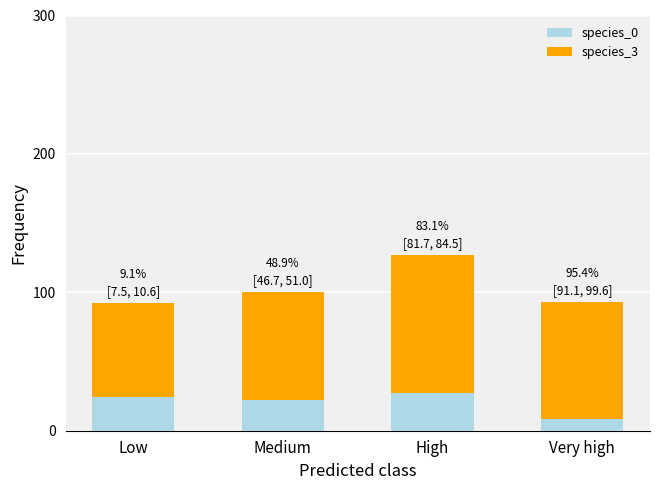

What is the total value across all series at High?

126.8